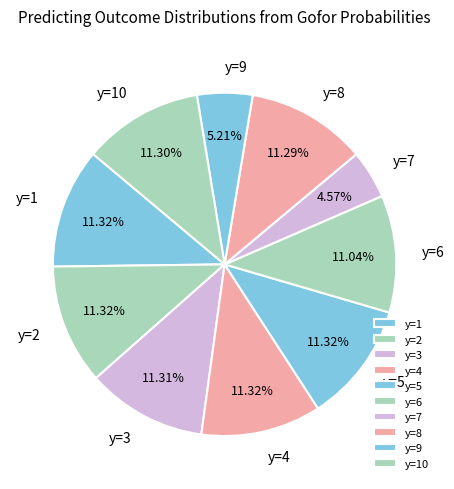

What percentage is the y=4 slice, to the nearest percent?

11%